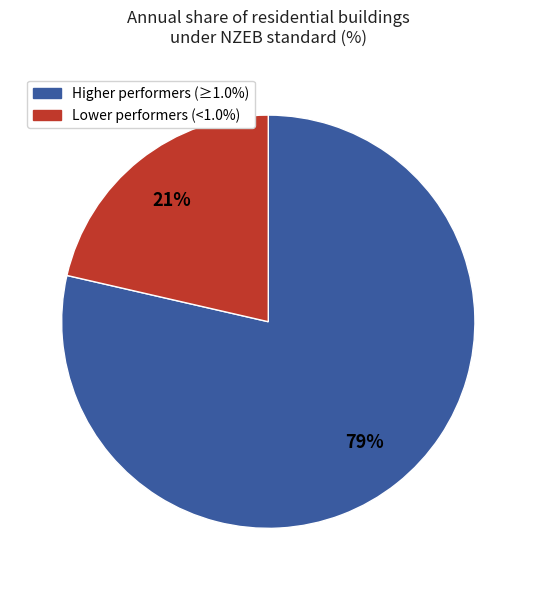

Does any single category account for the majority?

Yes